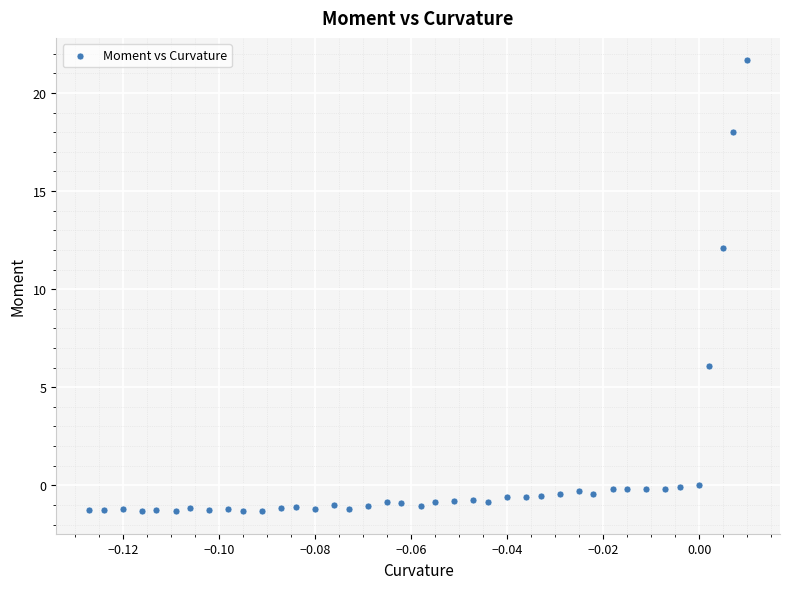

What is the range of Y values (max minus min)?

23.0